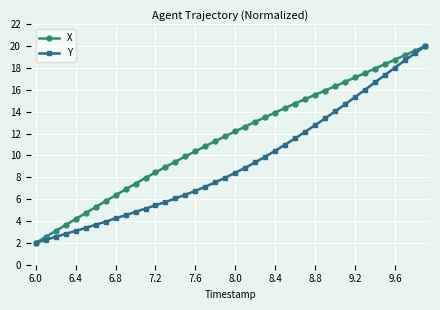

Reading left to right, list all the values displayed in this chart.

X: 2.0	2.5	3.1	3.6	4.2	4.7	5.3	5.8	6.4	6.9	7.4	7.9	8.4	8.9	9.4	9.9	10.4	10.9	11.3	11.8	12.2	12.6	13.1	13.5	13.9	14.4	14.8	15.2	15.6	15.9	16.3	16.7	17.1	17.5	18.0	18.4	18.8	19.2	19.6	20.0
Y: 2.0	2.3	2.6	2.8	3.1	3.4	3.7	3.9	4.2	4.5	4.8	5.1	5.4	5.7	6.1	6.4	6.8	7.1	7.5	8.0	8.4	8.9	9.4	9.9	10.4	11.0	11.6	12.2	12.8	13.4	14.0	14.7	15.3	16.0	16.7	17.4	18.0	18.7	19.4	20.0